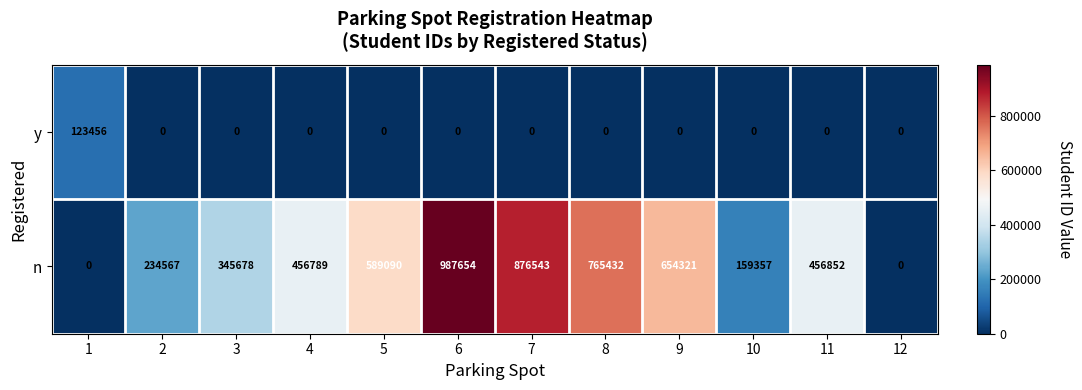

What is the sum of the y values at 8 and 1?

123456